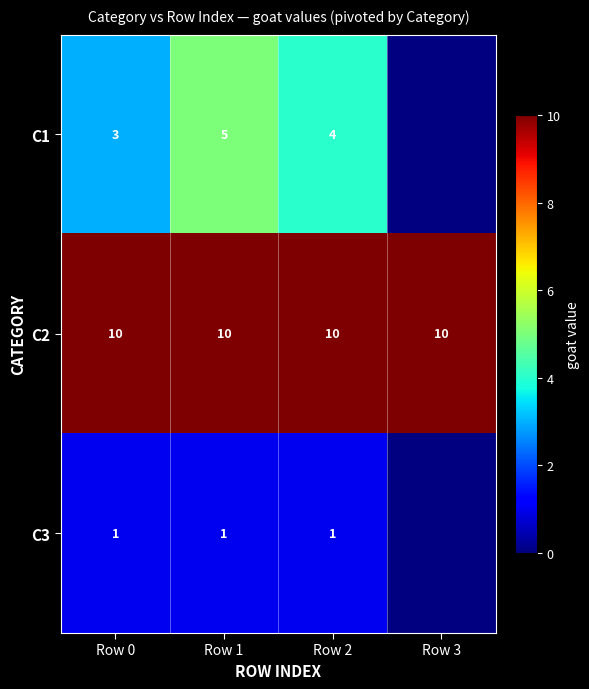

Between Row 0 and Row 1, which series saw the biggest shift?

C1